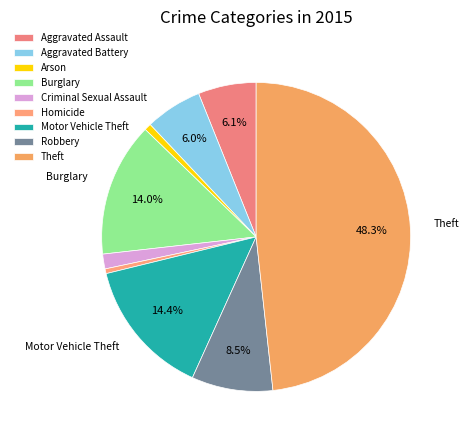

To the nearest percent, what percentage of the pie is Aggravated Assault?

6%